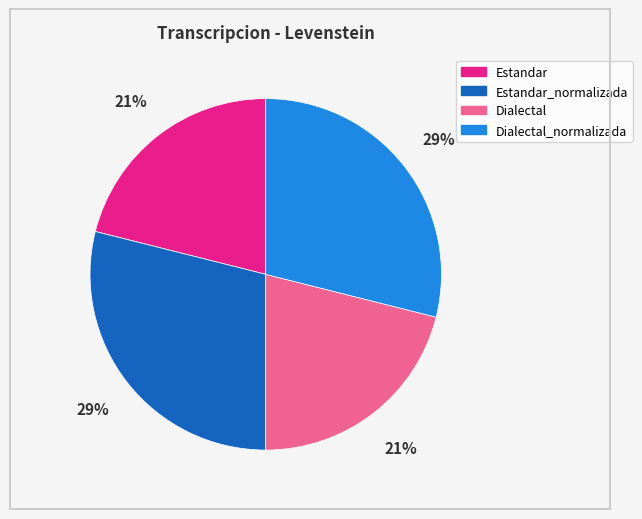

Is there any slice that represents more than half of the pie?

No